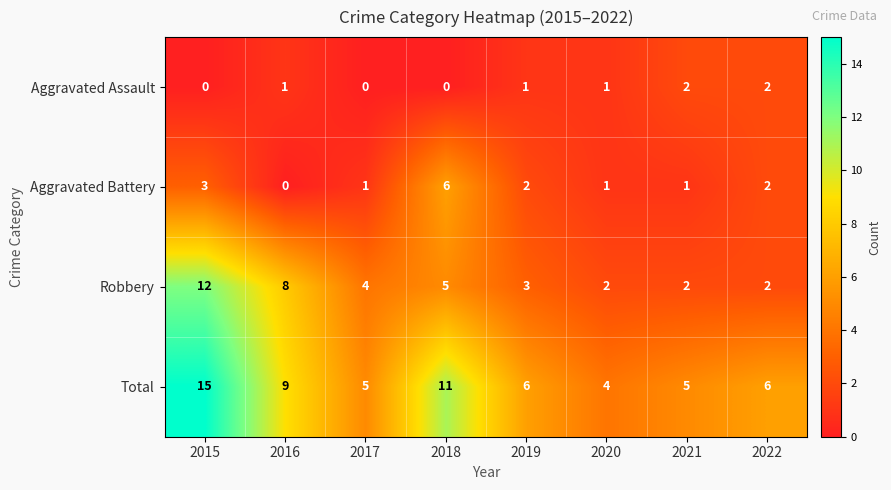

How many distinct data groups are displayed?

4